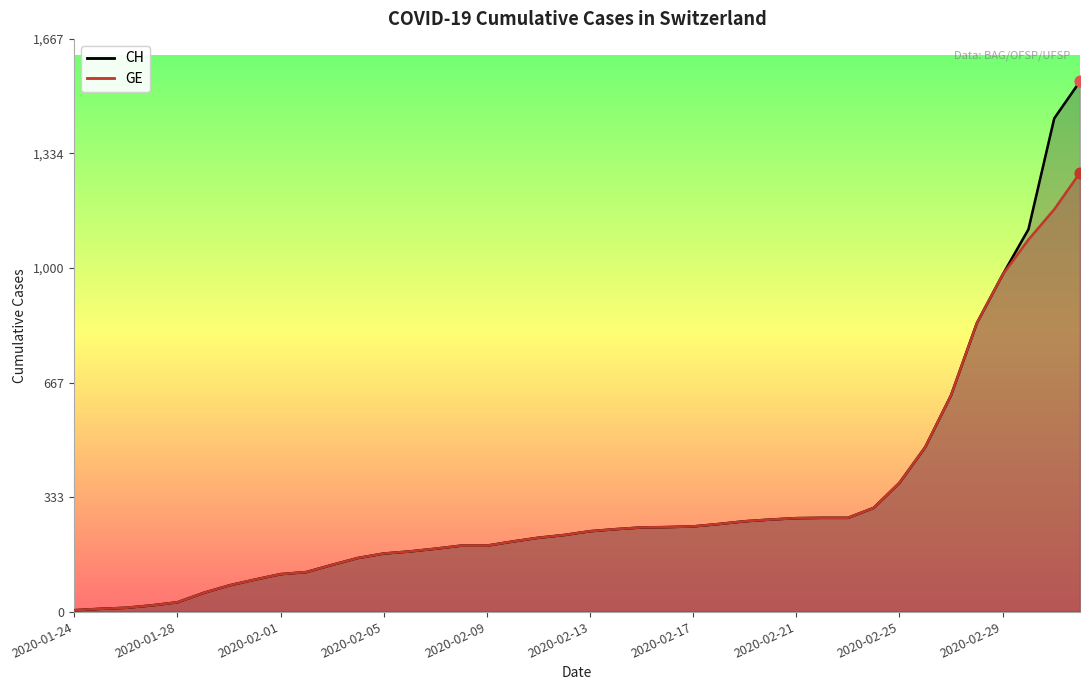

Which series contains the lowest Y value?

CH